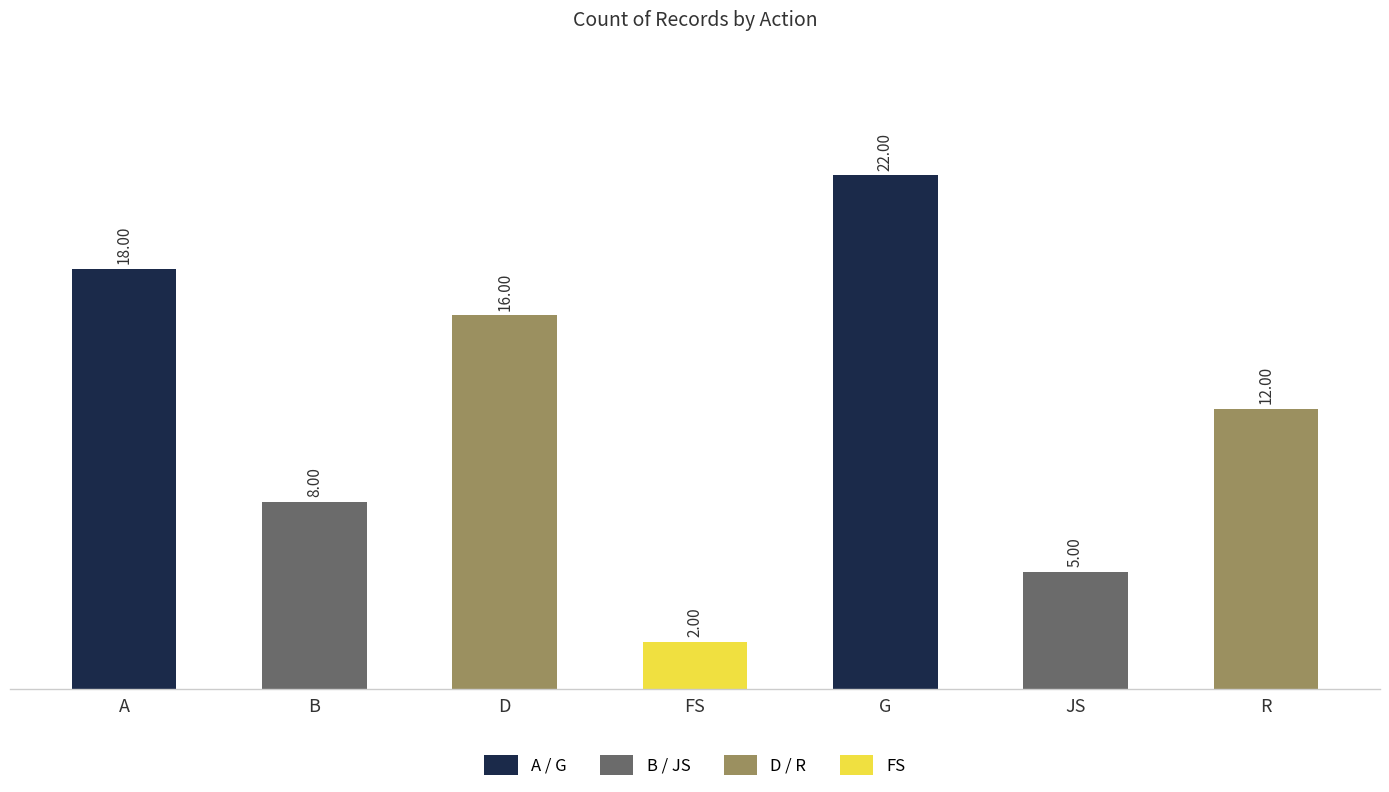

At which label does the data first exceed 12?

A